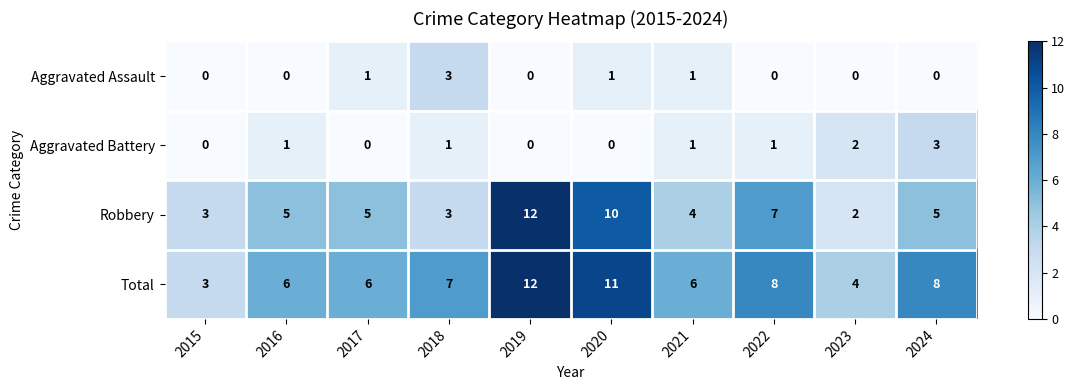

At which label is Robbery closest to 7?

2022